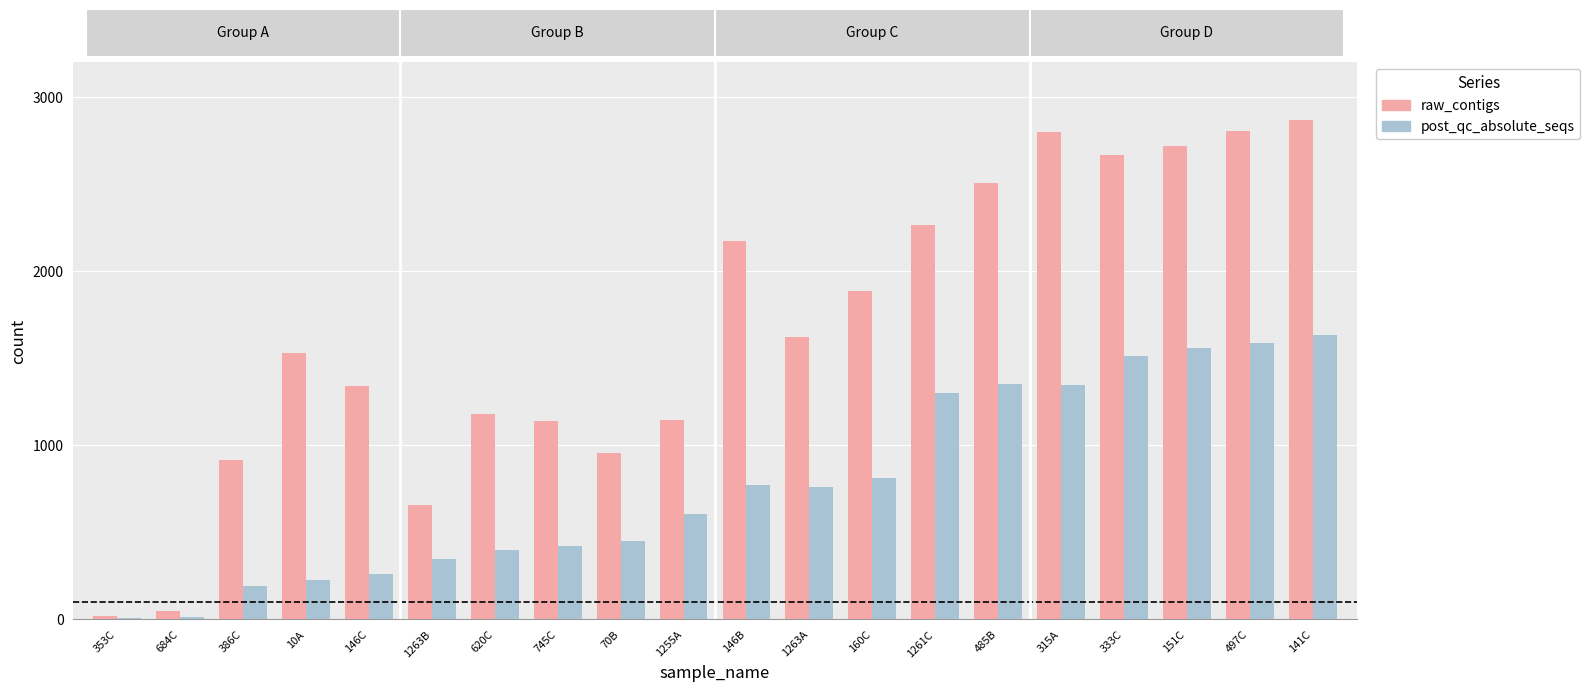

What is the difference between the raw_contigs values at 333C and 10A?

1135